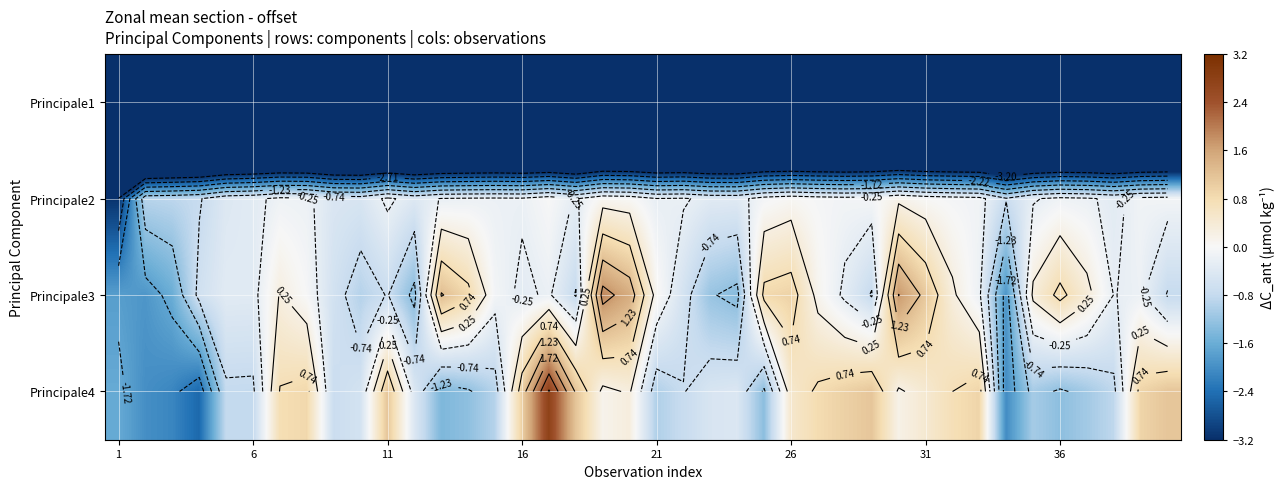

How many distinct data groups are displayed?

4